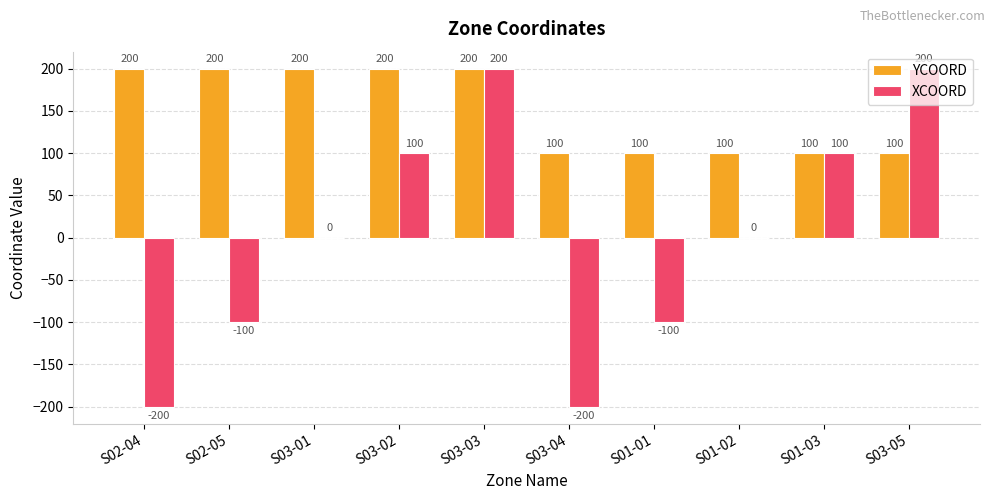

What is the maximum value shown in the chart?

200